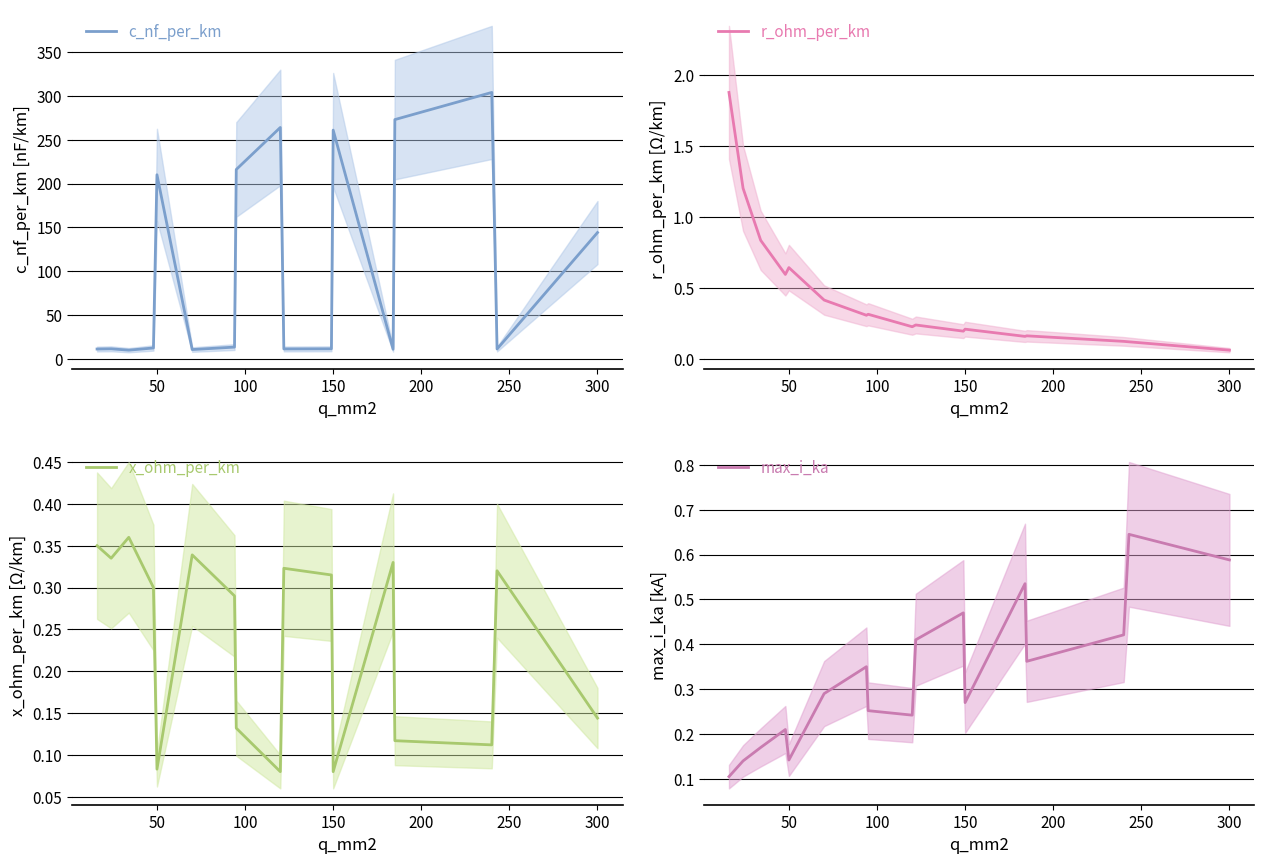

What is the value of the r_ohm_per_km point at the 17th from the left?

0.1